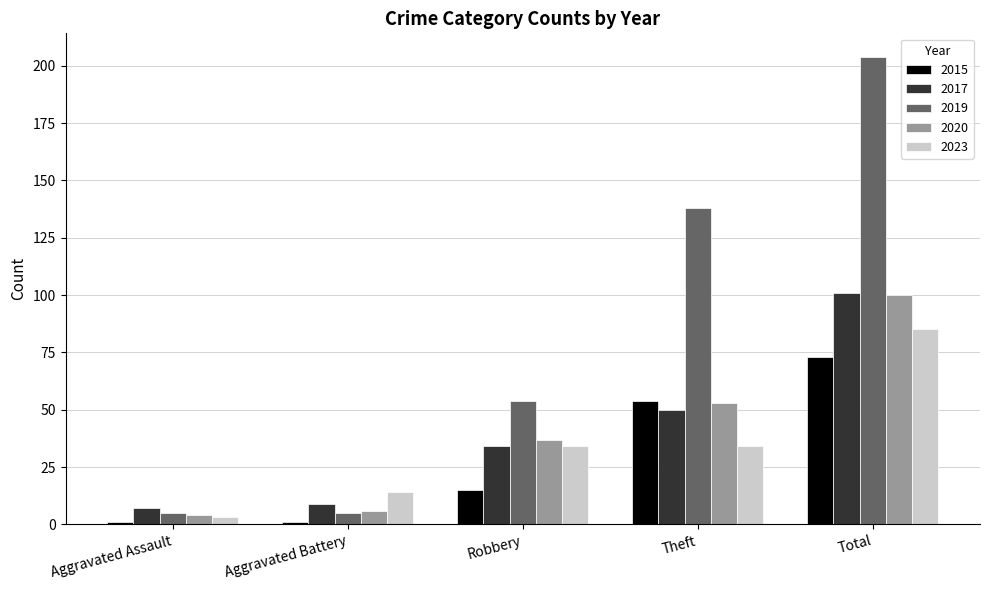

How many 2023 values are between 14 and 34?

3